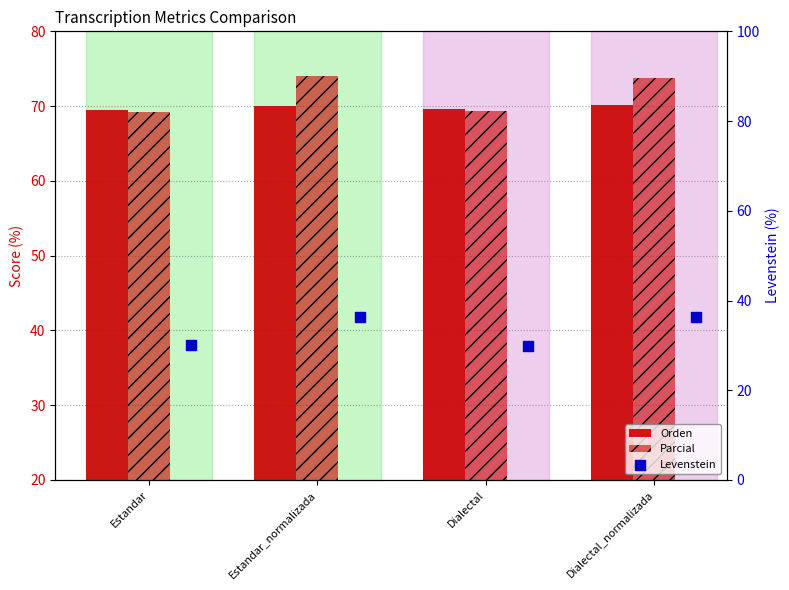

Which series has the largest total across all categories?

Parcial